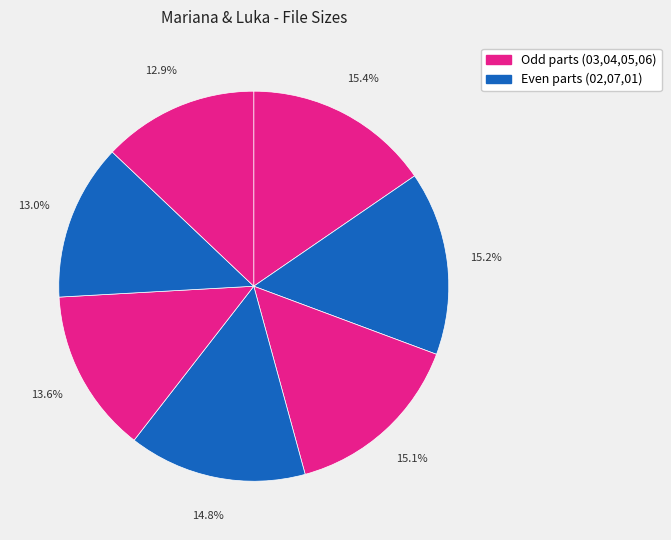

Count the number of slices in the pie.

7